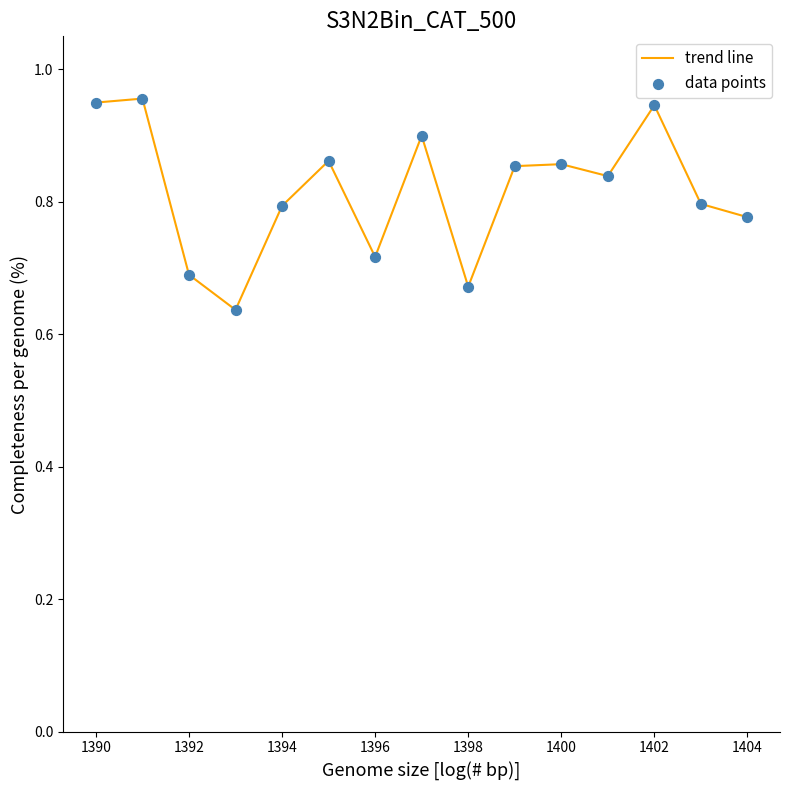

What is the difference between the maximum and minimum values?

0.3